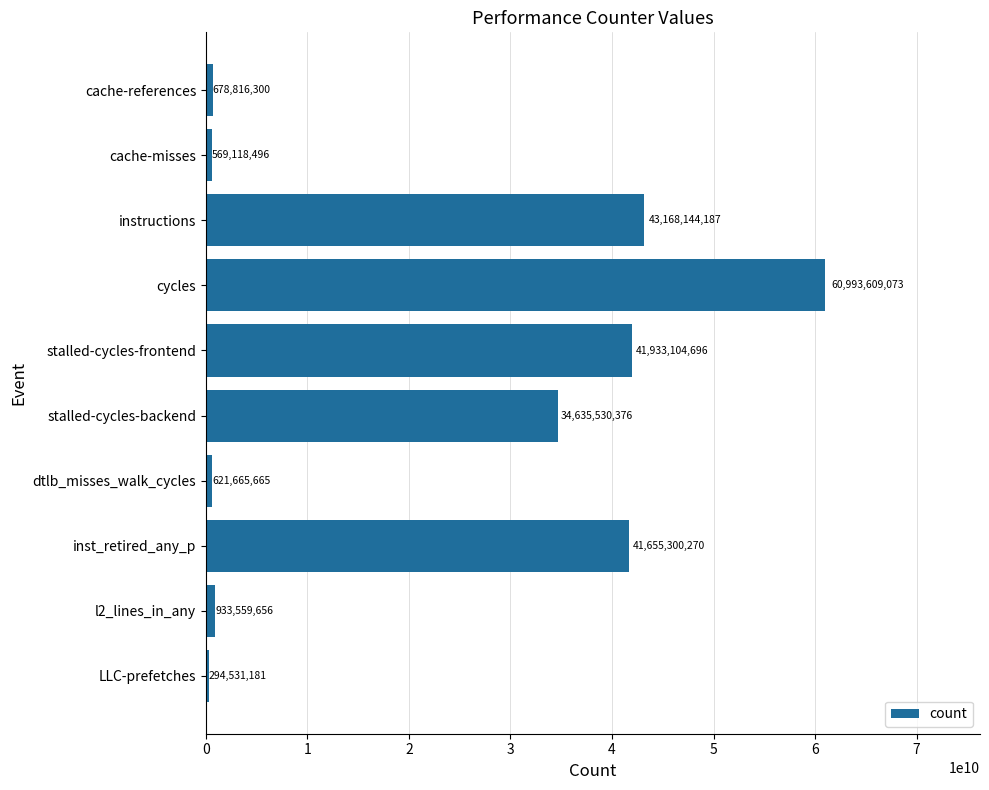

The value at stalled-cycles-backend is 20195436783. True or false?

False